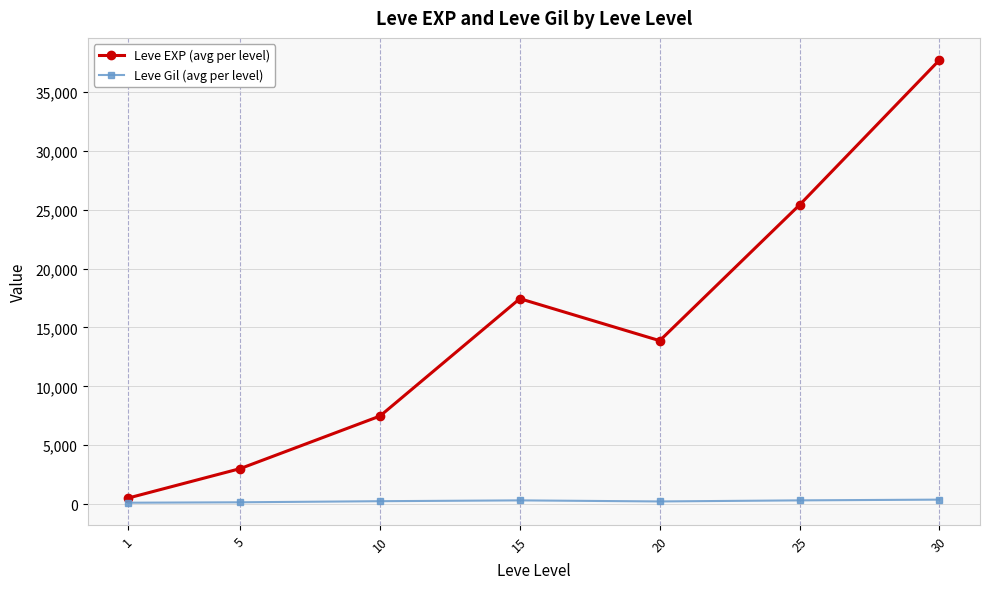

What is the maximum value for Leve EXP (avg per level)?

37715.0